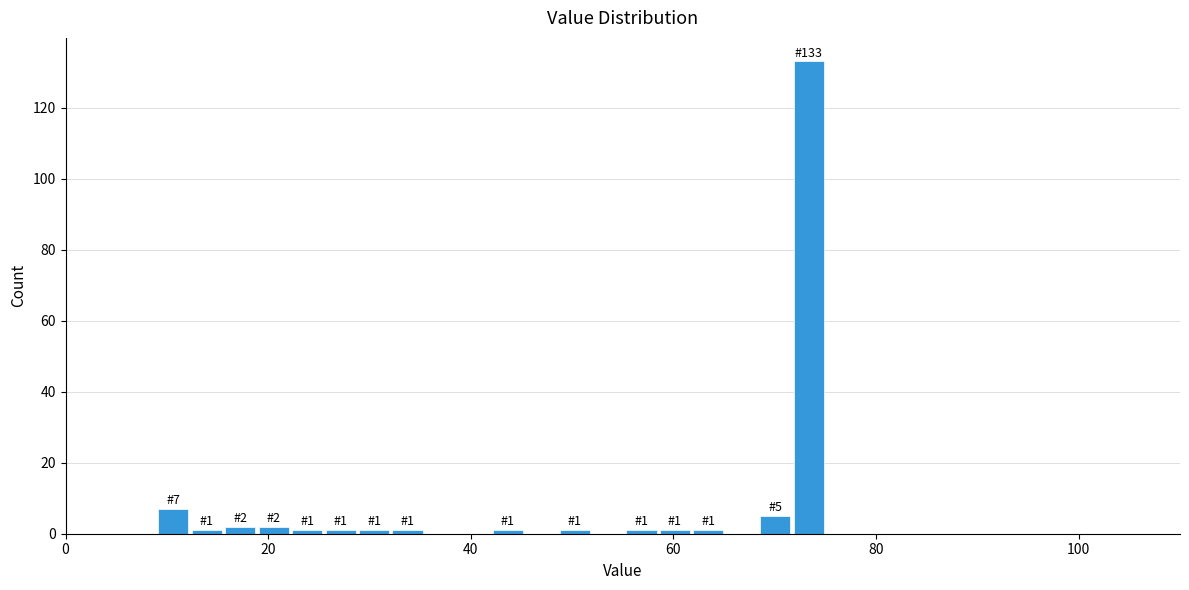

Read against the x-axis, roughly where is the centre of the tallest bar?

74